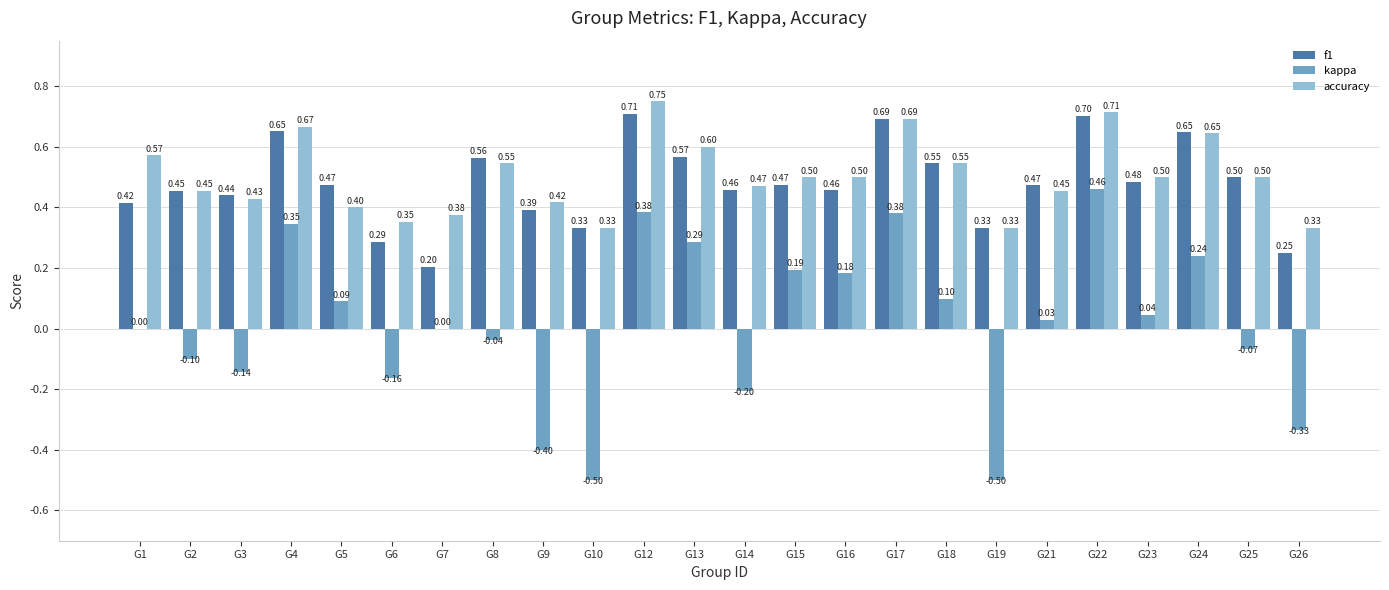

Between G3 and G23, which series saw the biggest shift?

kappa